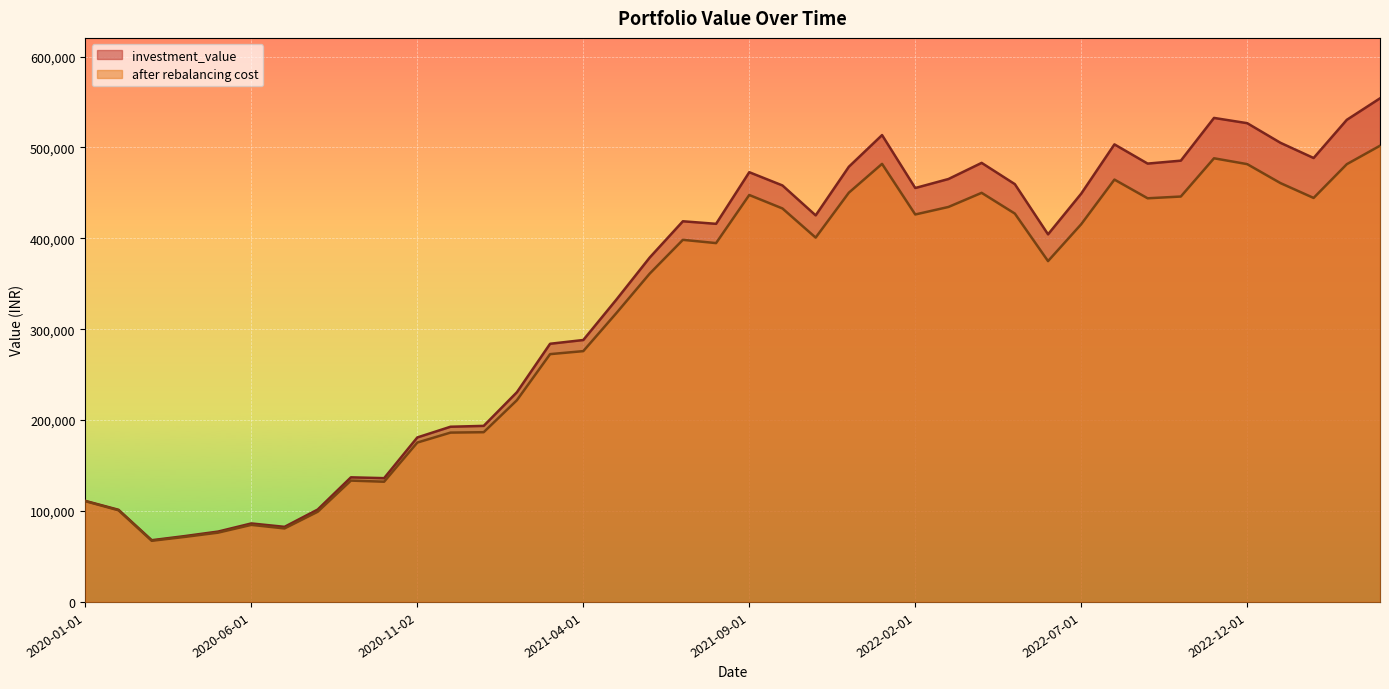

Is it true that after rebalancing cost equals 710426.6 at 2023-03-01?

False